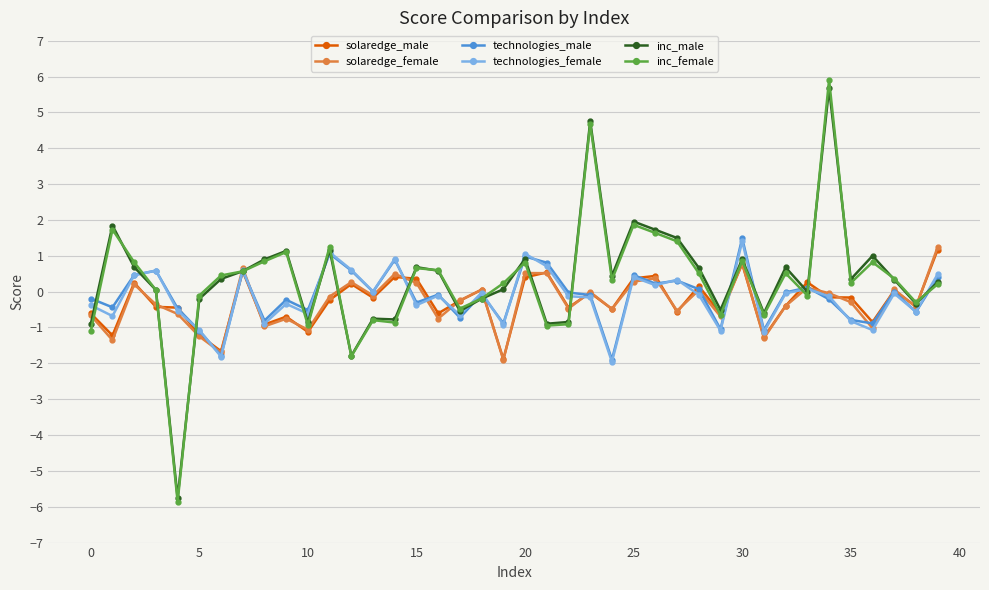

Which series has the largest range (max minus min)?

inc_female